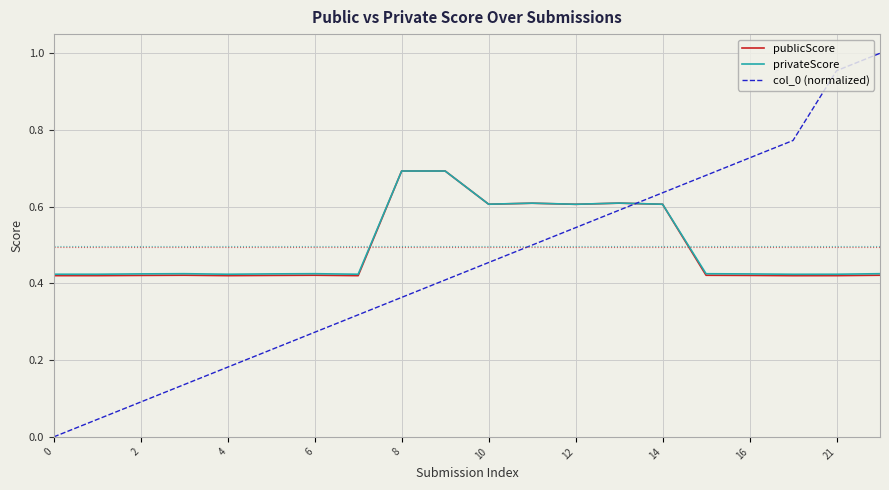

How many lines are shown in the chart?

3